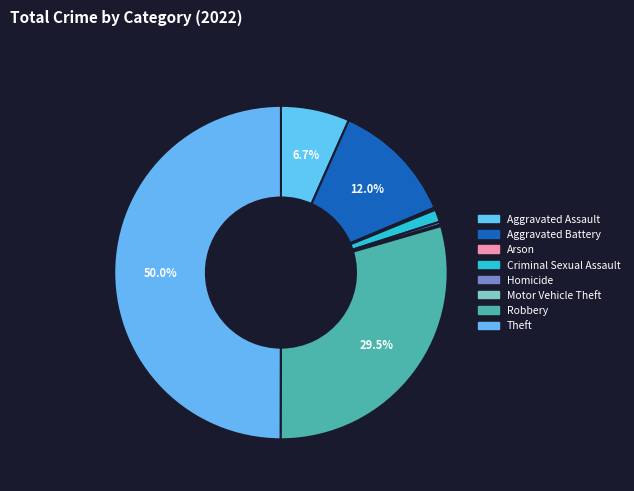

Is it true that Criminal Sexual Assault is 1% of the pie?

True